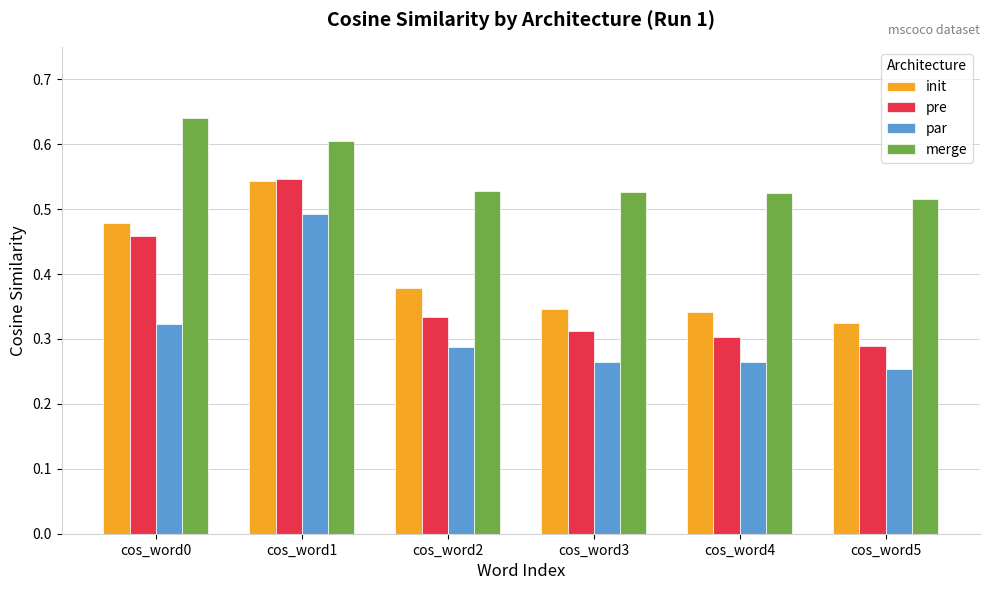

How many groups of bars are there?

6